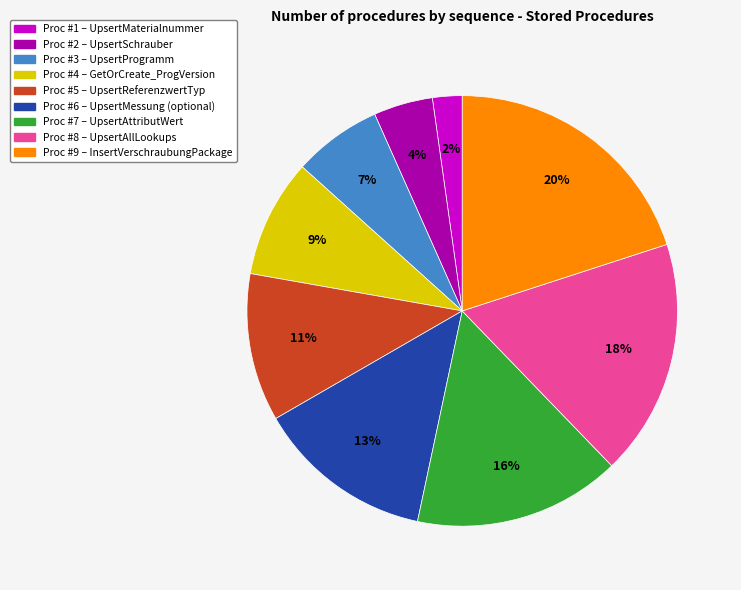

To the nearest percent, what is the difference between the largest and smallest slice percentages?

18%